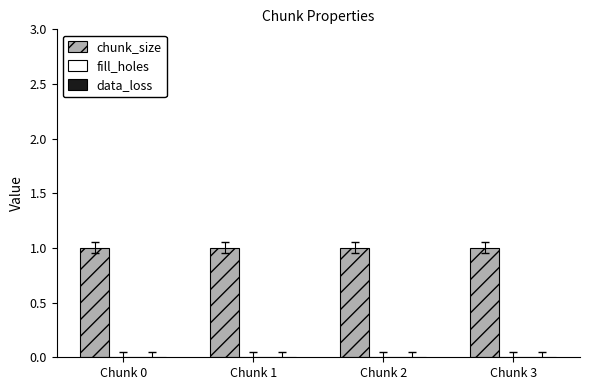

List the labels in order of data_loss value, largest first.

Chunk 0, Chunk 1, Chunk 2, Chunk 3